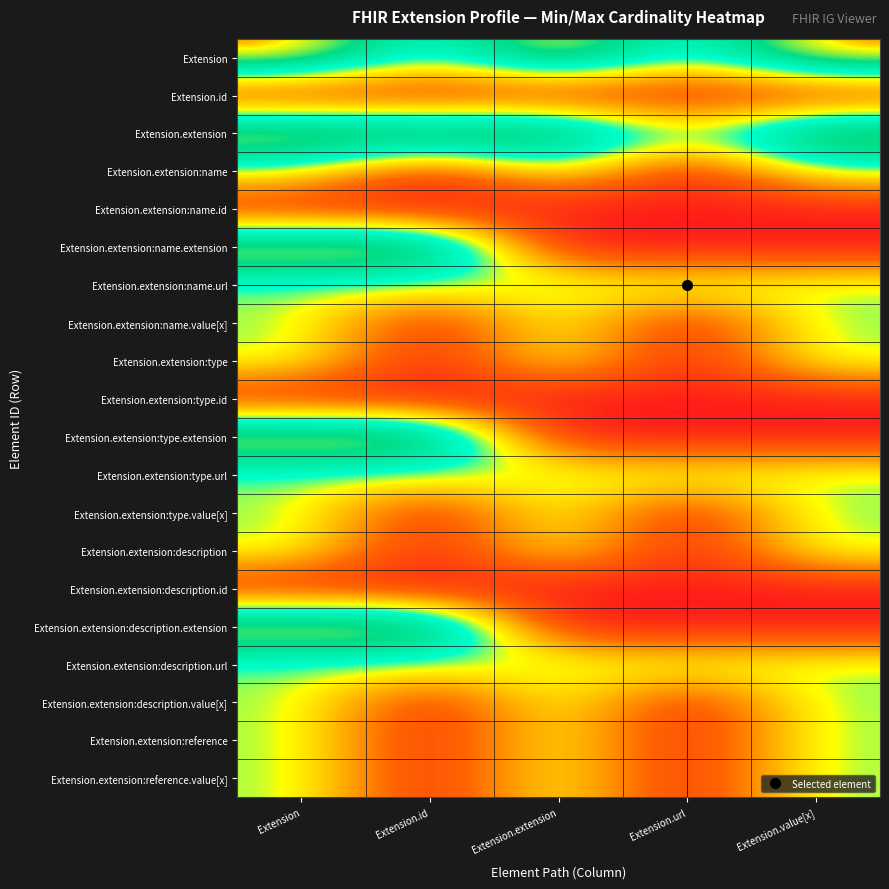

Which series changed the most between Extension and Extension.value[x]?

Extension.extension:name.extension